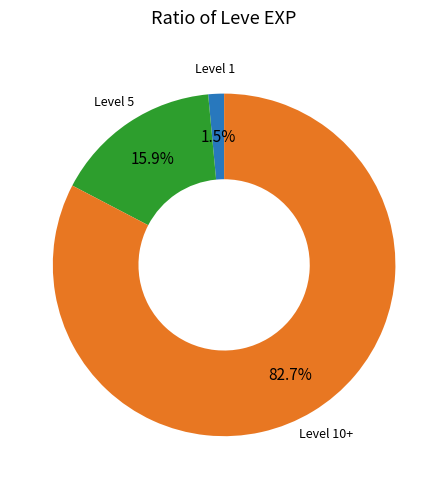

Is there a majority slice in this chart?

Yes